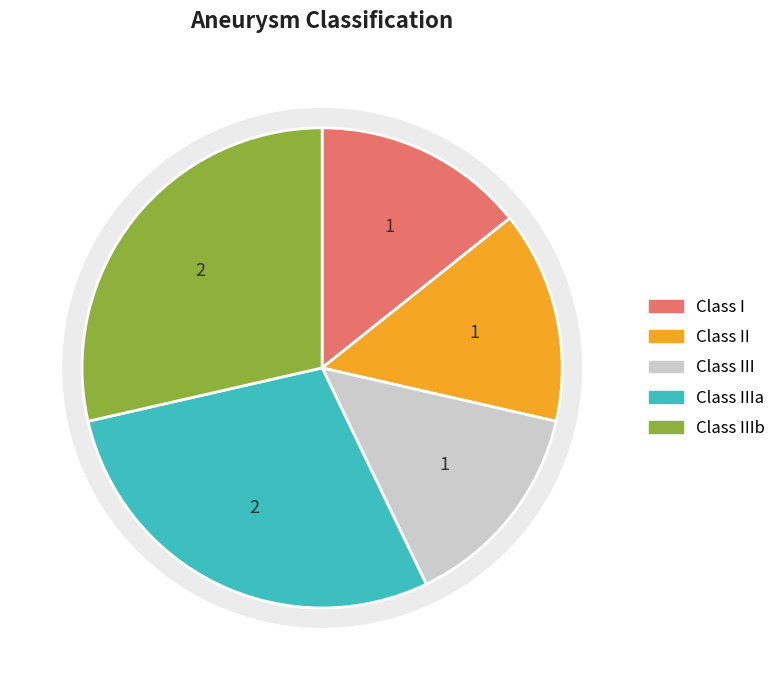

Is it true that classii is 14% of the pie?

True